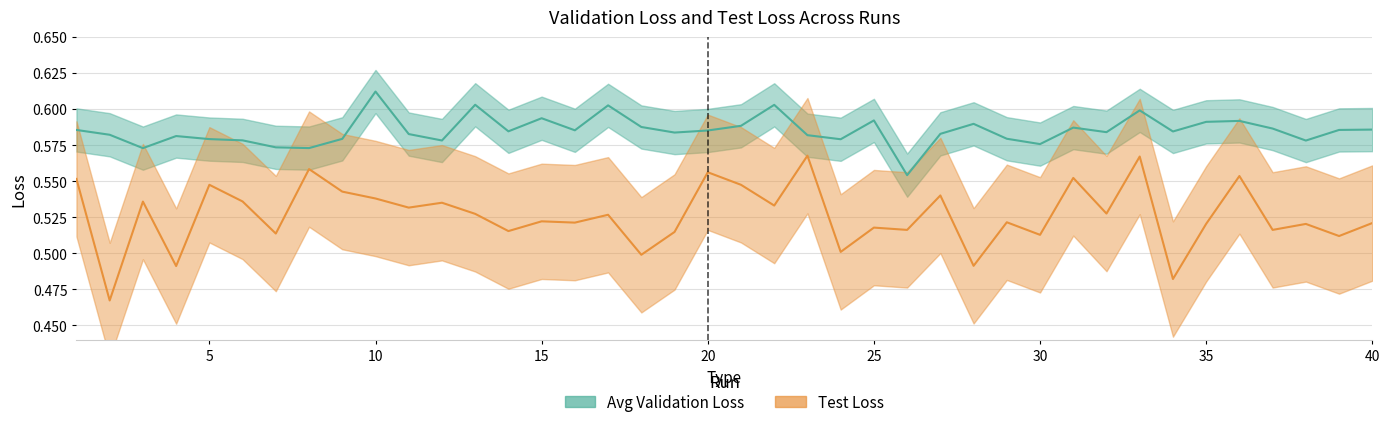

At which category does Avg Validation Loss reach its first local peak?

4